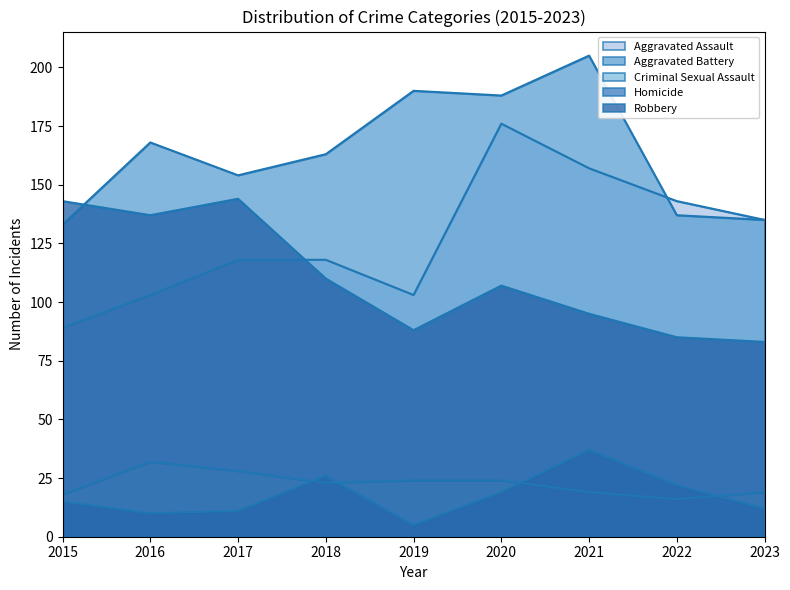

Between 2020 and 2019, which is larger?

2020